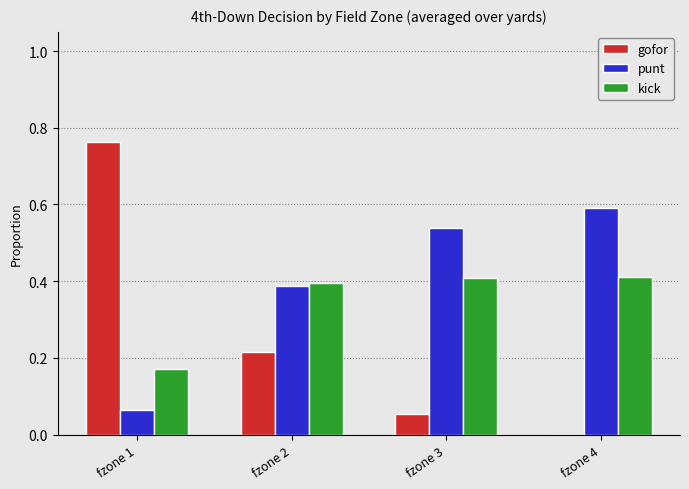

What is the spread (max minus min) of values at fzone 1?

0.7